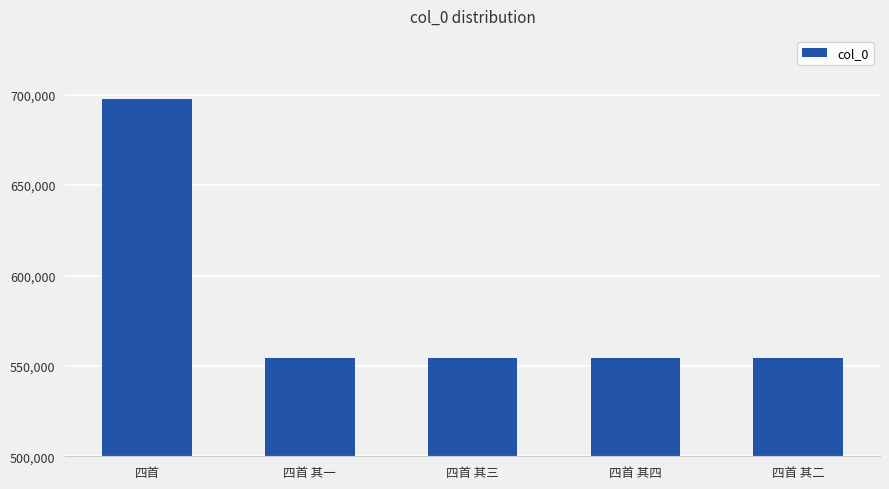

What is the label of the 3rd bar from the left?

四首 其三